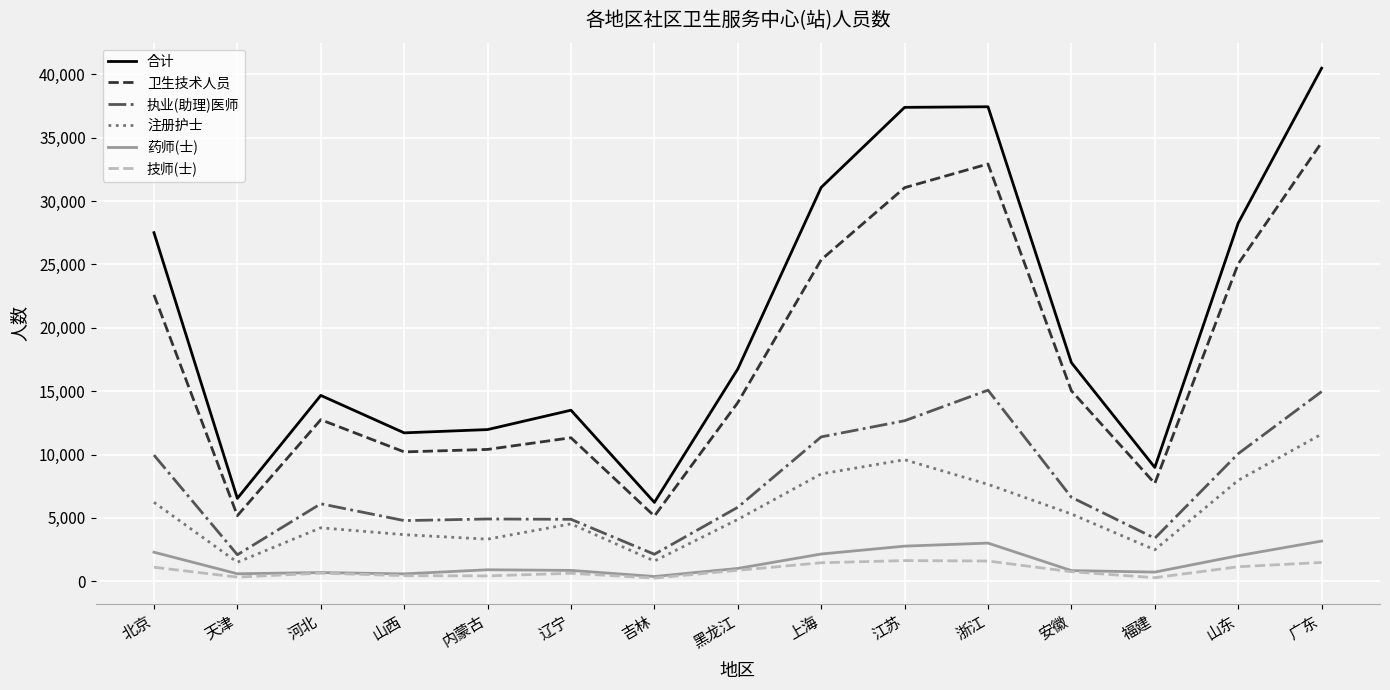

True or false: 注册护士 has a value of 2483 at 福建.

True